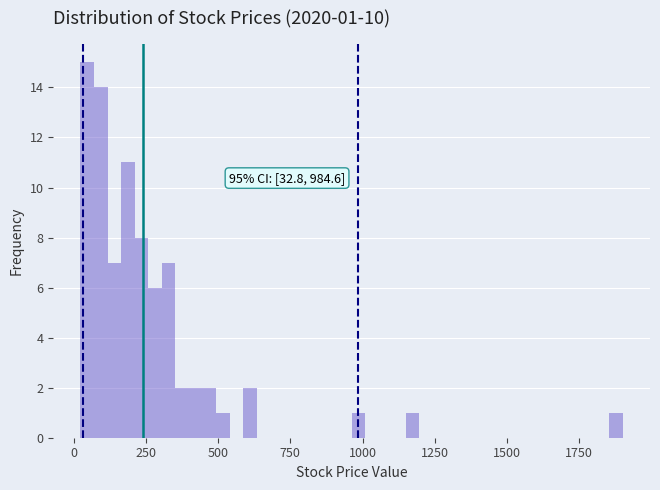

Around what value on the x-axis is the tallest bar? Give the approximate position of its centre, as read against the axis.

50